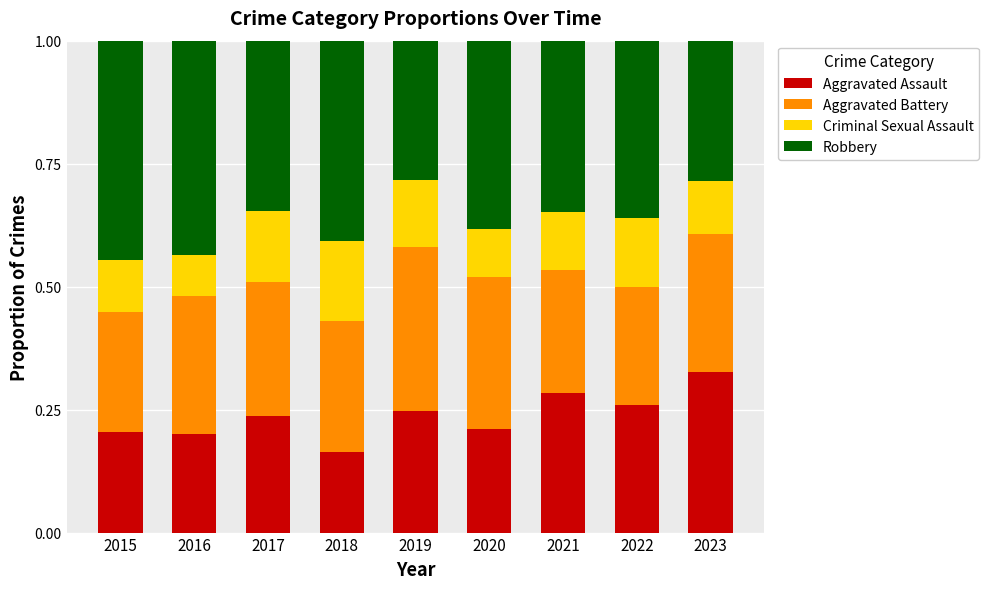

Is it true that Aggravated Assault equals 0.2 at 2017?

True